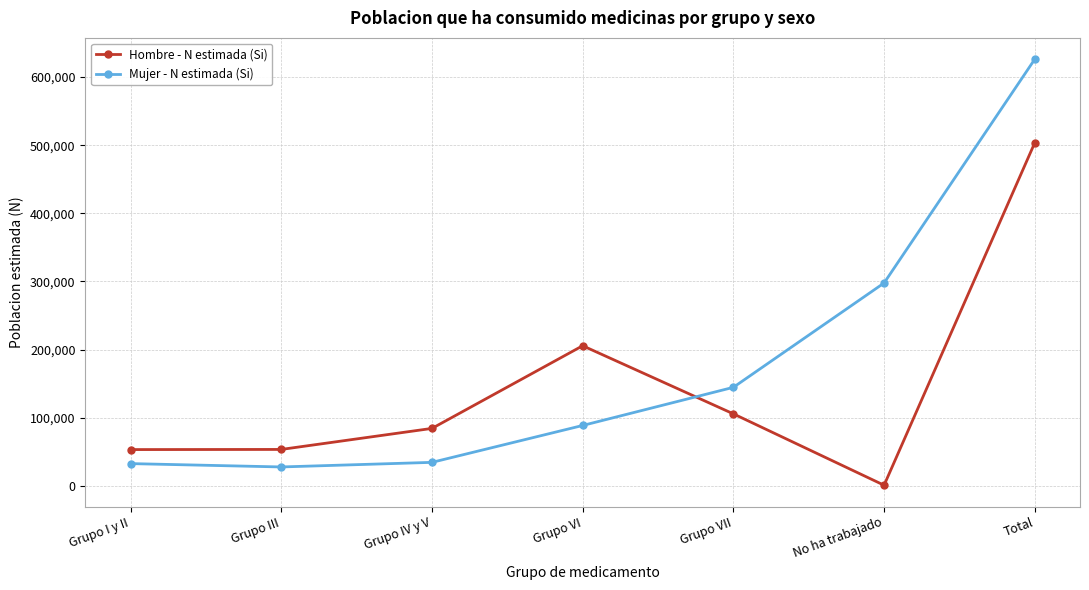

The Hombre - N estimada (Si) series shows 84379 at Grupo IV y V. True or false?

True